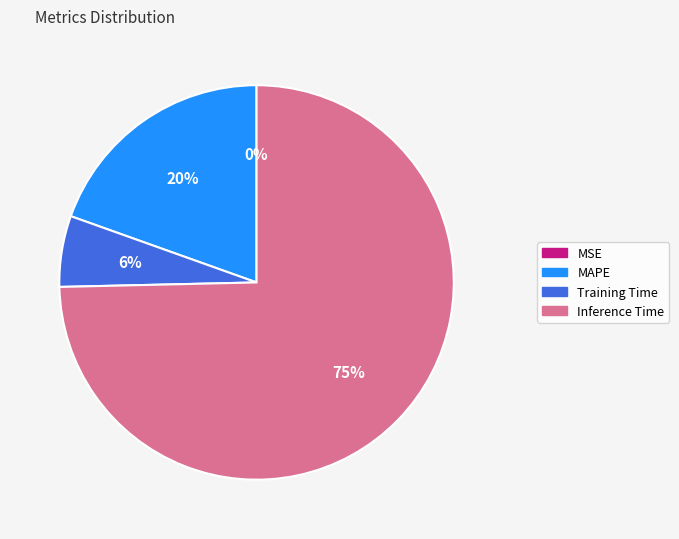

Does any single category account for the majority?

Yes